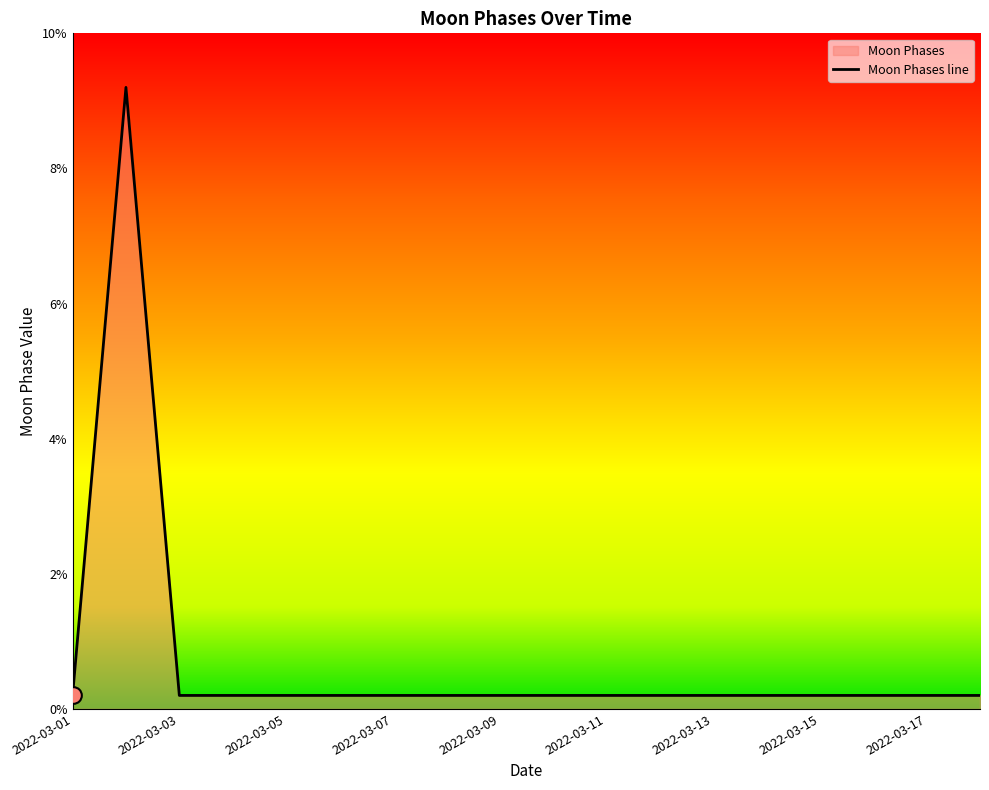

Which has a higher value, 2022-03-13 or 2022-03-02?

2022-03-02